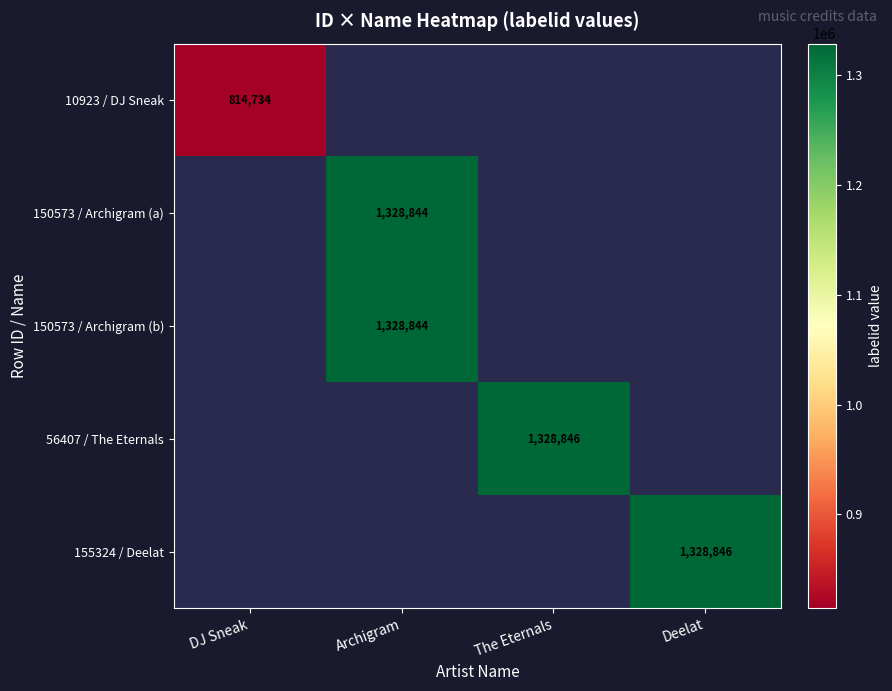

The 150573 / Archigram (a) series shows 1328844 at Archigram. True or false?

True